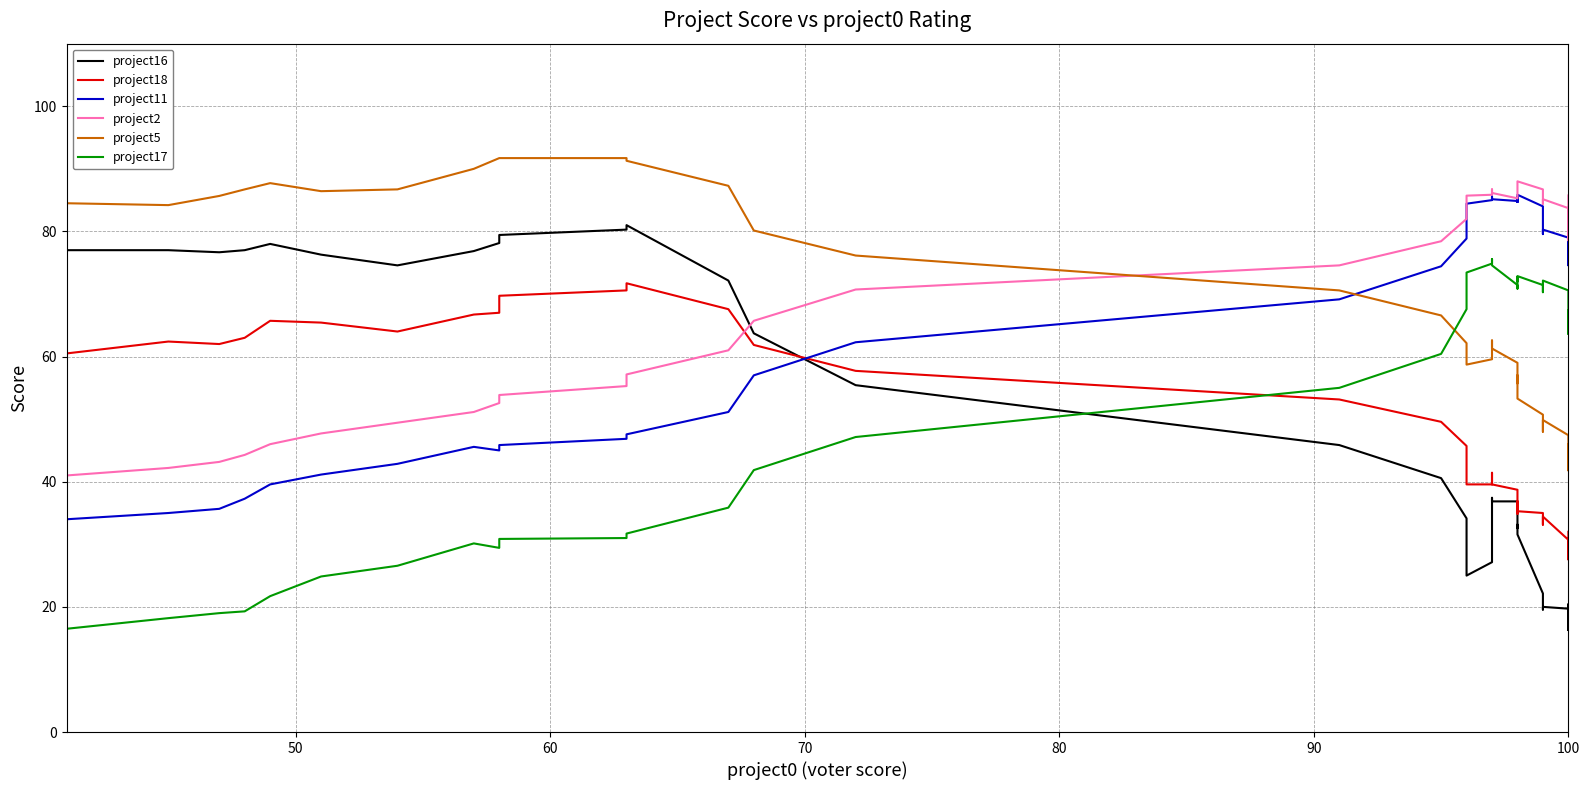

True or false: project18 and project11 cross at least once.

True